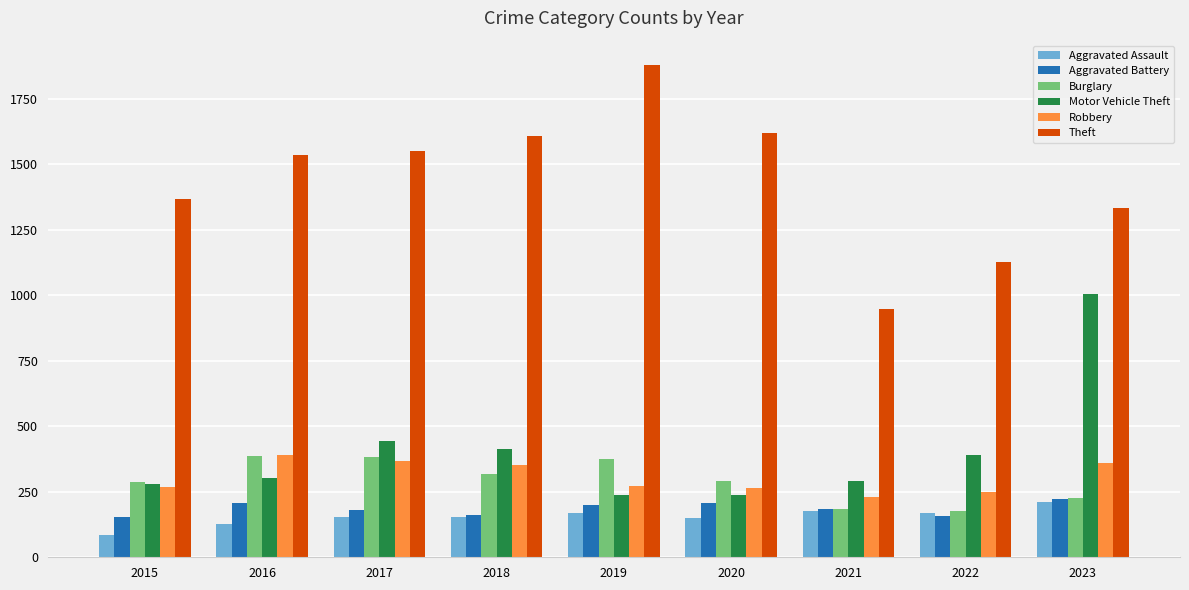

What is the difference between the second highest and minimum values in the Robbery series?

138